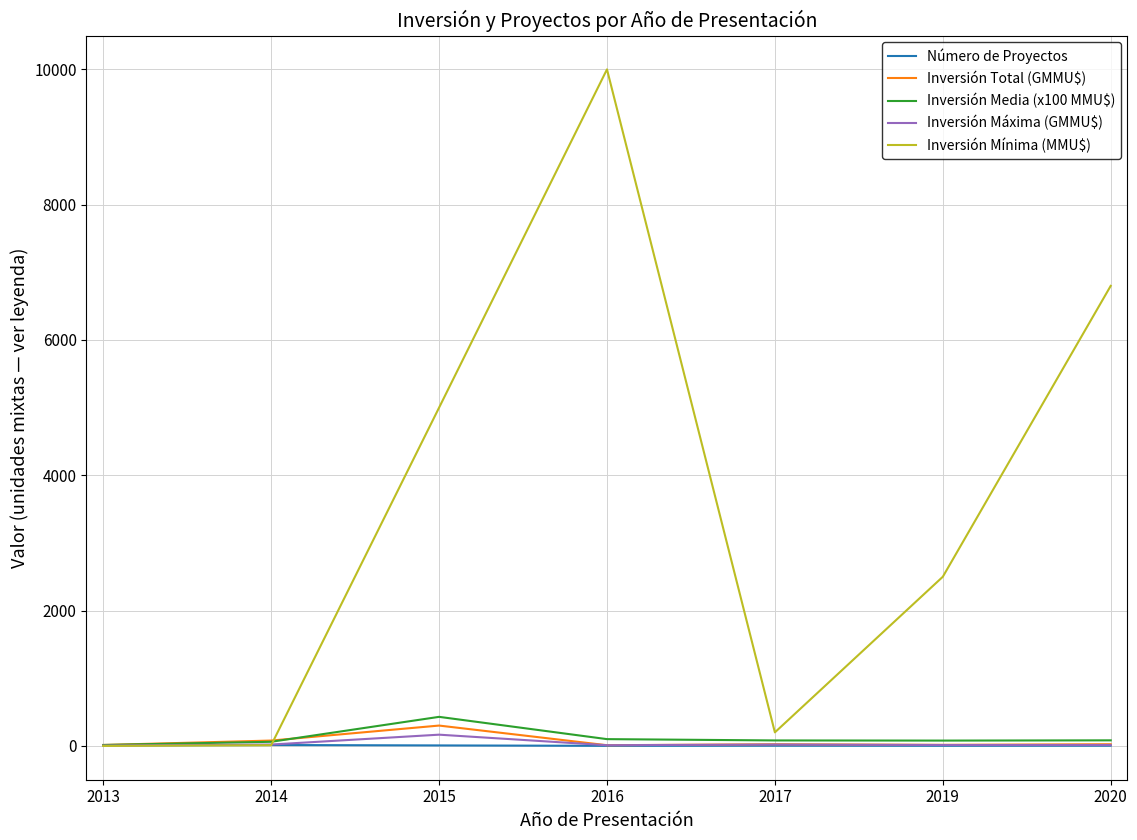

Where is the first local maximum for Inversión Media (x100 MMU$)?

2015